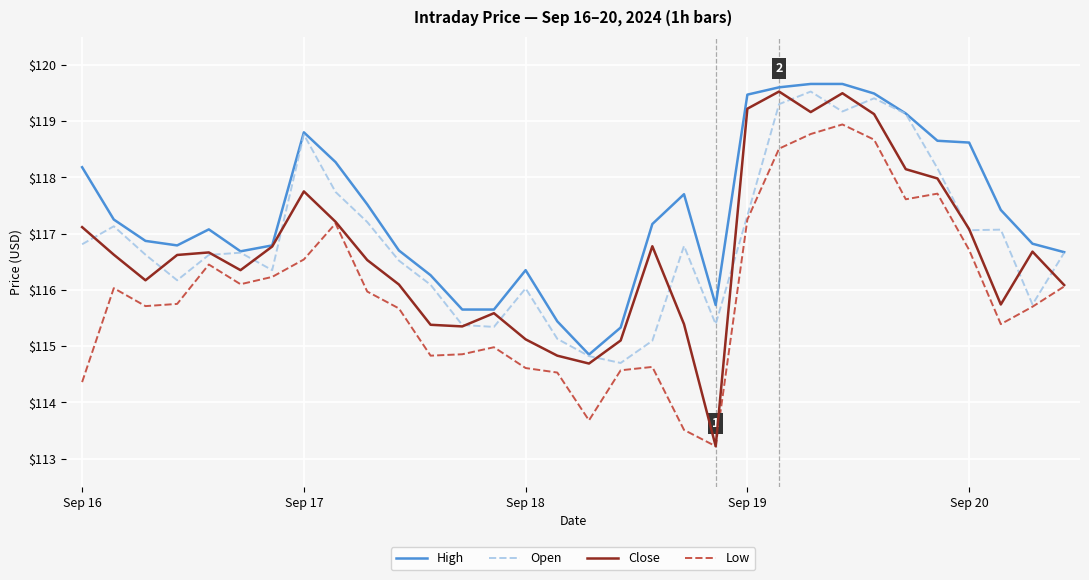

In Open, how many points are lower than both neighbors (excluding endpoints)?

8